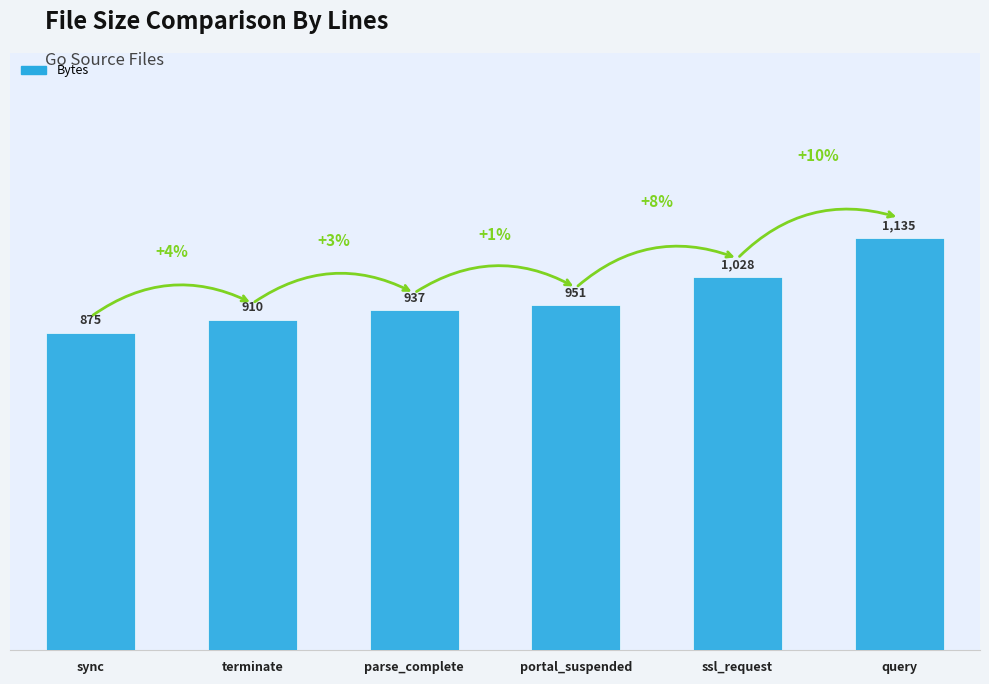

Are the bars horizontal?

No